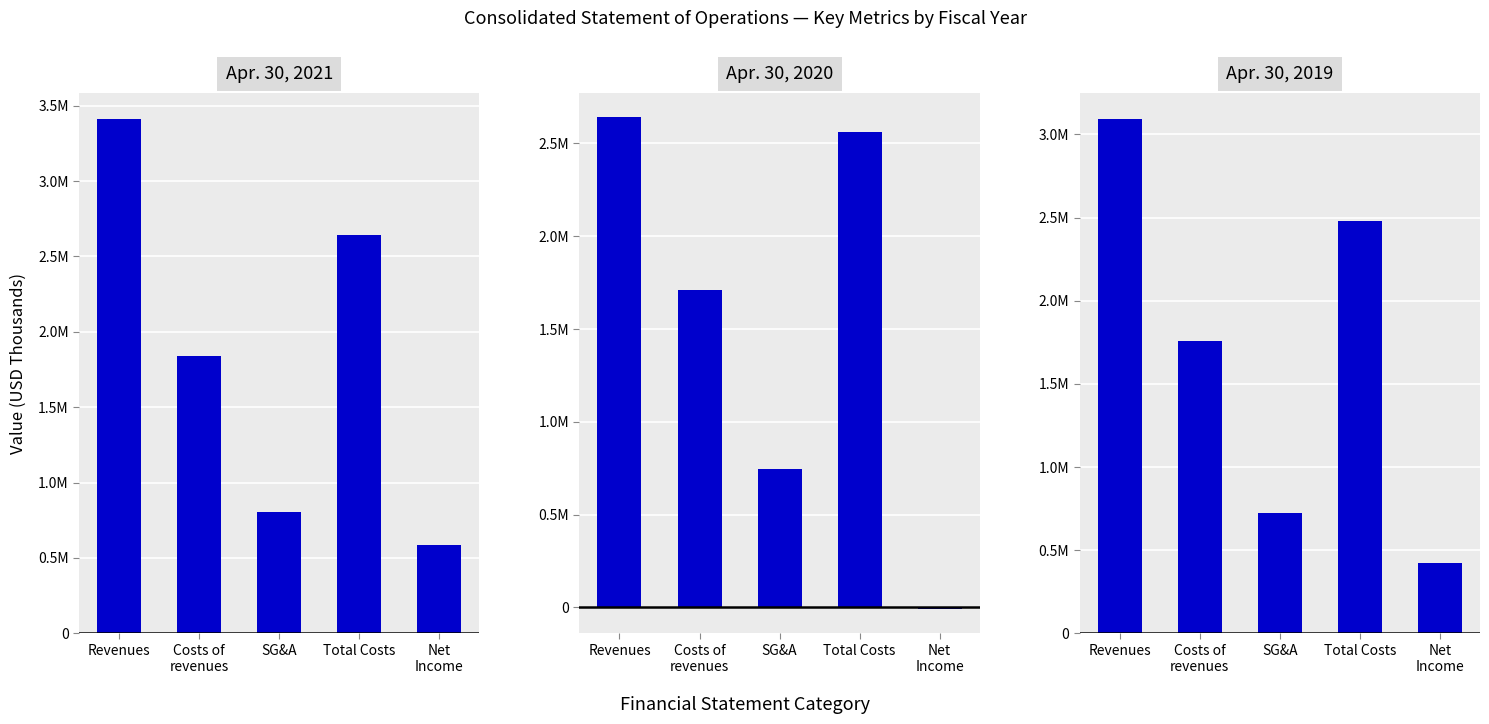

Where does the Apr. 30, 2019 series first go above 1756922?

Revenues